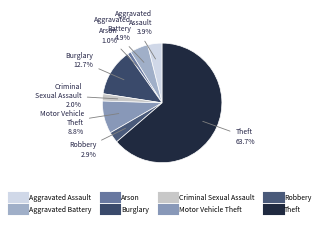

To the nearest percent, what is the average slice percentage?

12%